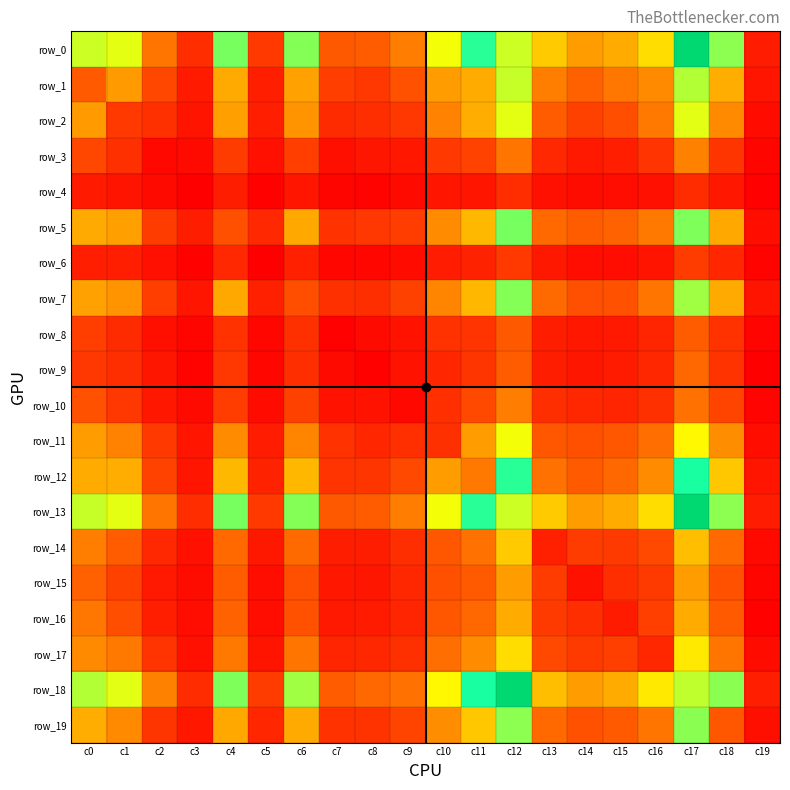

What is the approximate value of row_5 at c17?

926